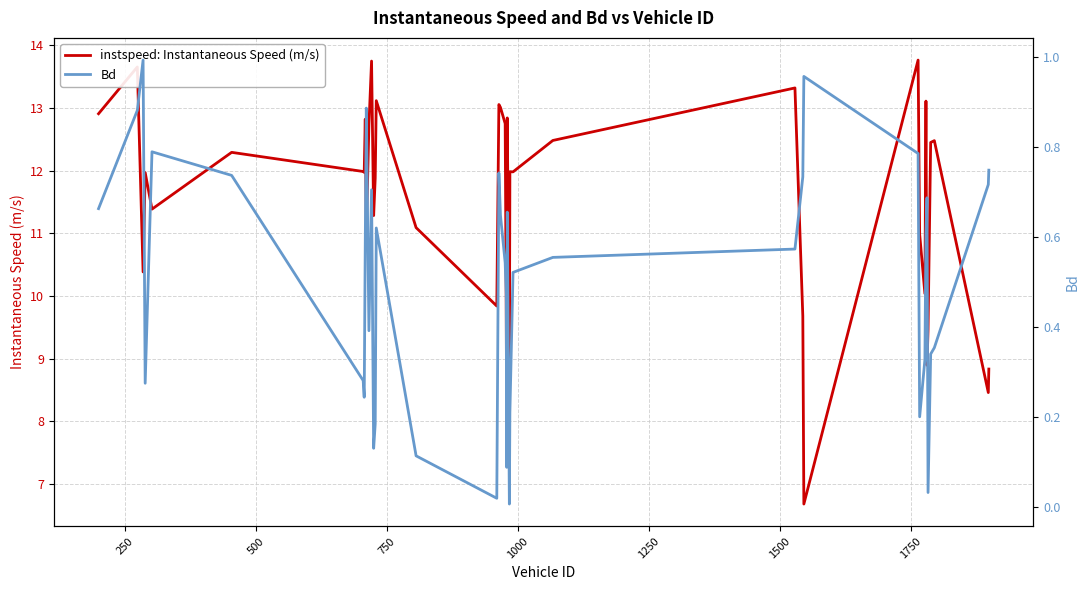

In instspeed: Instantaneous Speed (m/s), how many points are higher than both neighbors (excluding endpoints)?

13